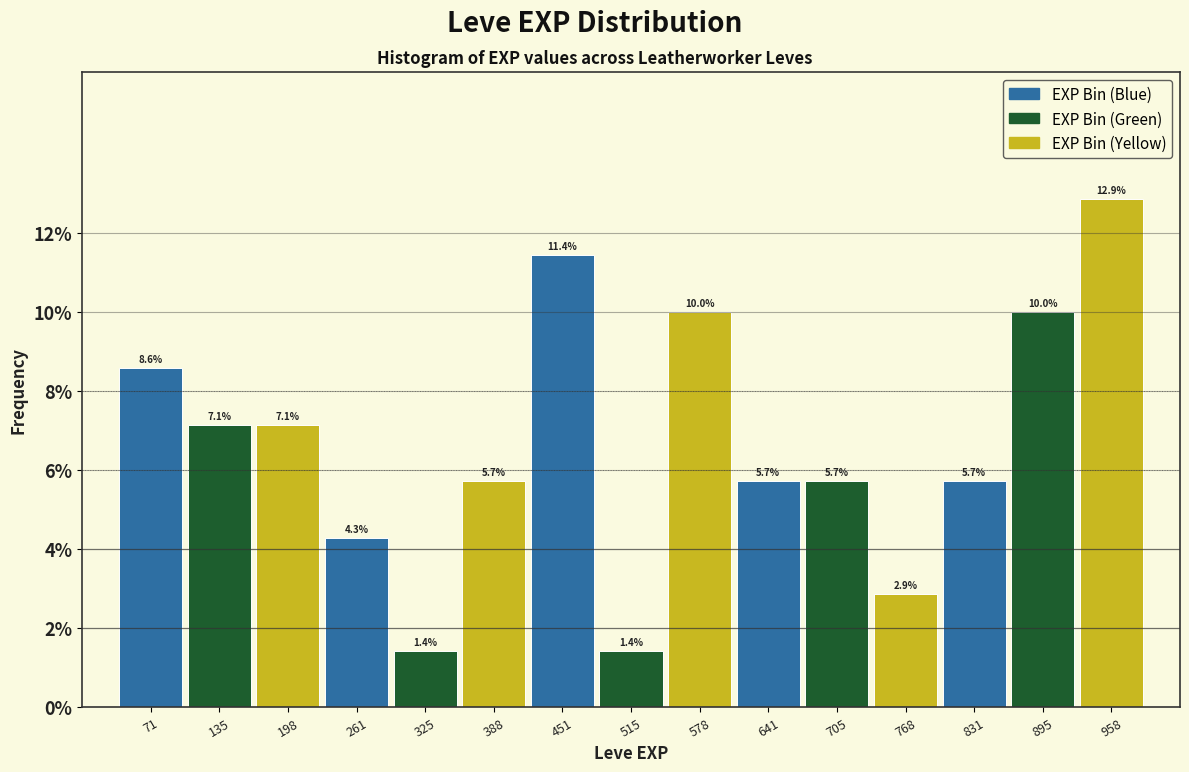

Reading left to right, transcribe this chart: for each bar, give the range it covers on the x-axis and its height. The bar edges are not printed on the chart, so give them approximately, as read against the axis.

40 to 100: 8.6
100 to 170: 7.1
170 to 230: 7.1
230 to 290: 4.3
290 to 360: 1.4
360 to 420: 5.7
420 to 480: 11.4
480 to 550: 1.4
550 to 610: 10.0
610 to 670: 5.7
670 to 740: 5.7
740 to 800: 2.9
800 to 860: 5.7
860 to 930: 10.0
930 to 990: 12.9